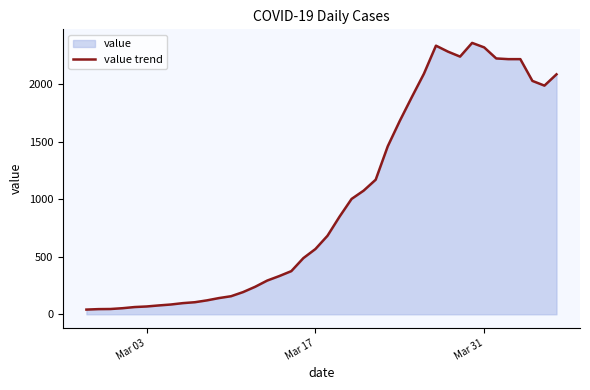

What is the difference between the maximum and minimum values?

2316